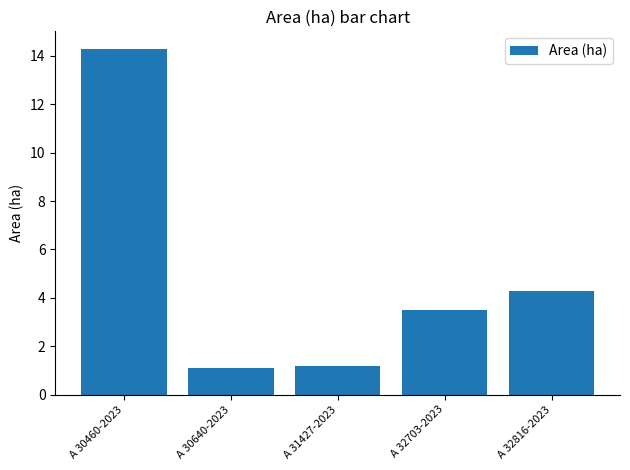

What is the sum of the values at A 32816-2023 and A 32703-2023?

7.8